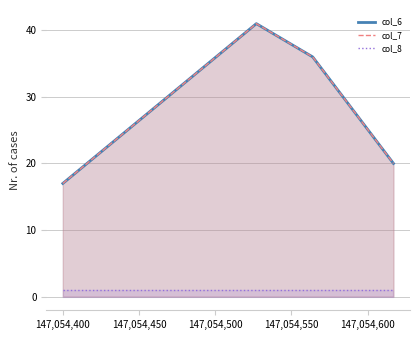

What is the value of the col_6 point at the 2nd from the left?

41